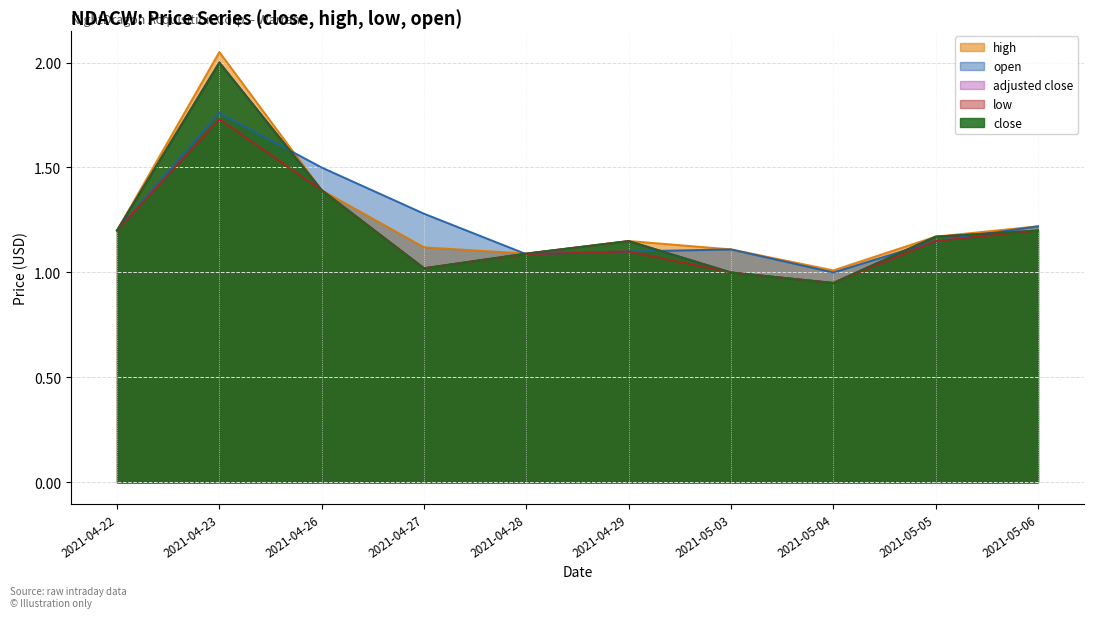

Which category has the lowest value across all series?

2021-05-04